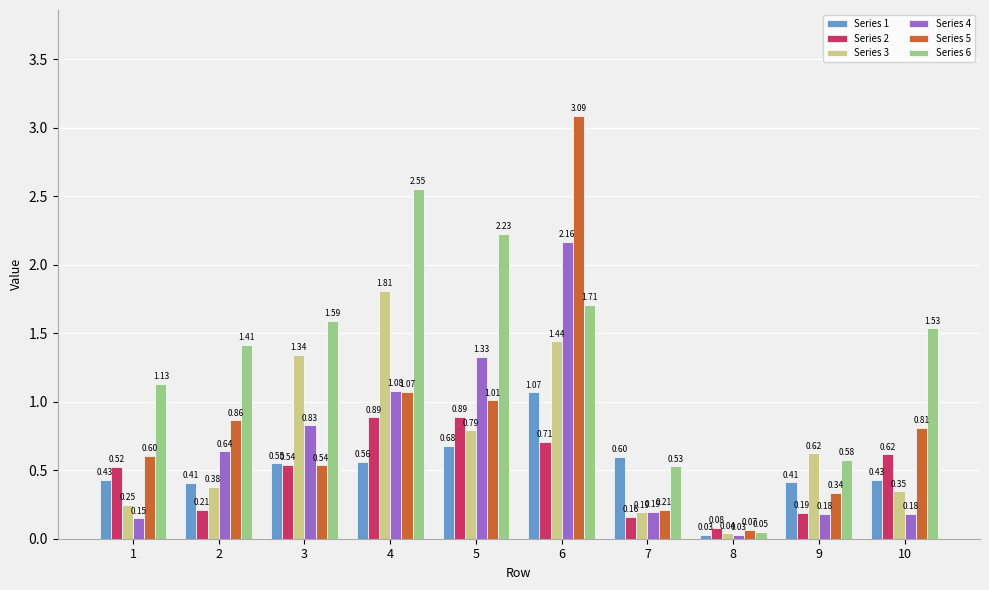

Between 7 and 10, which series saw the biggest shift?

Series 6